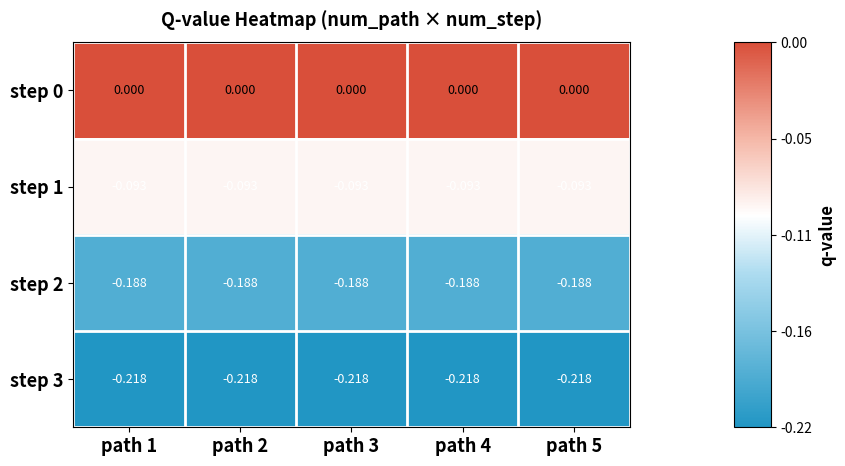

Is the value of step 3 at path 1 greater than the value of step 1 at path 3?

No